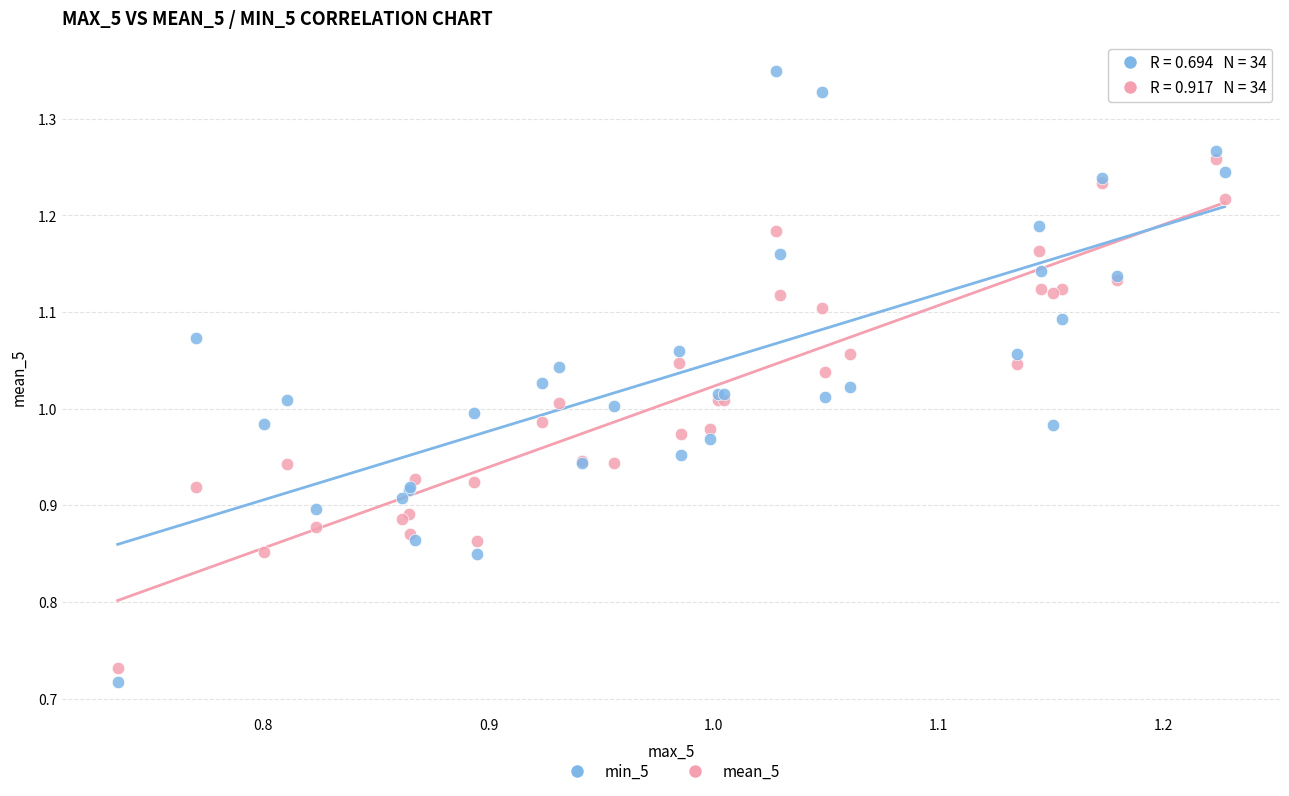

Which series has the widest spread of Y values?

min_5